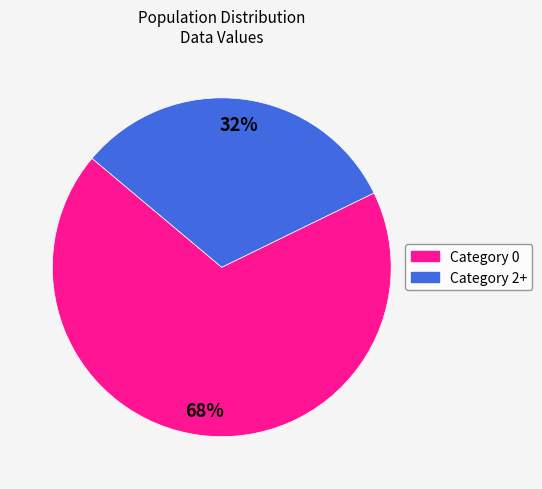

To the nearest percent, what is the average slice percentage?

50%